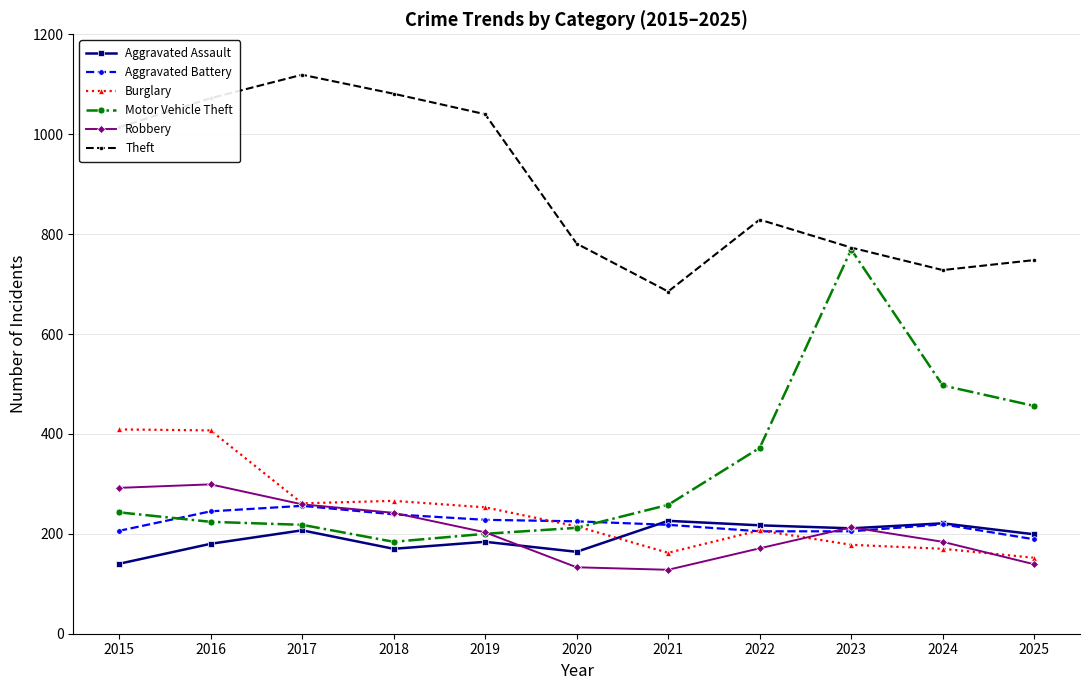

Where is the first local minimum for Theft?

2021